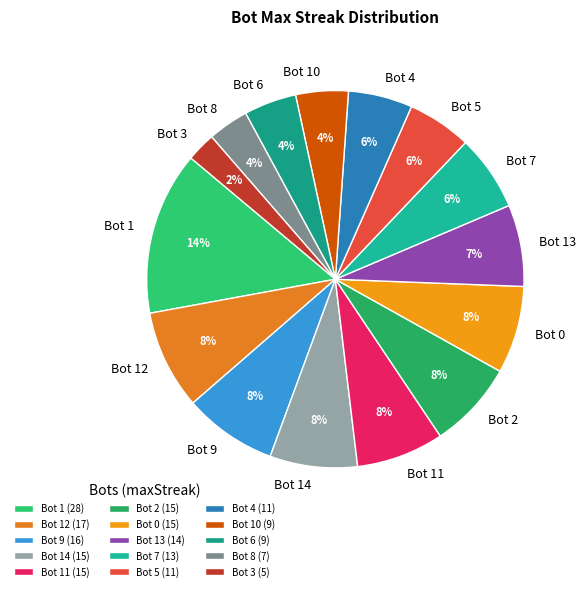

To the nearest percent, what is the combined percentage of Bot 5 and Bot 6?

10%